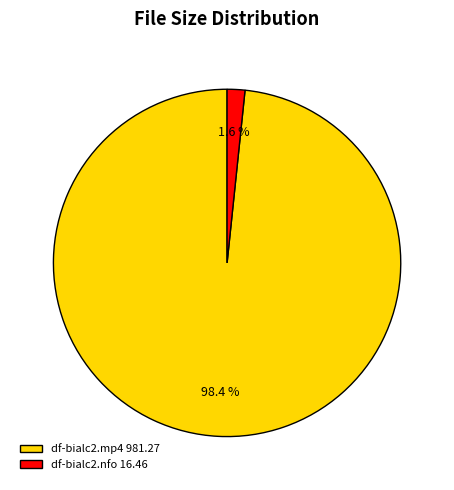

Which has a higher value, df-bialc2.nfo 16.46 or df-bialc2.mp4 981.27?

df-bialc2.mp4 981.27